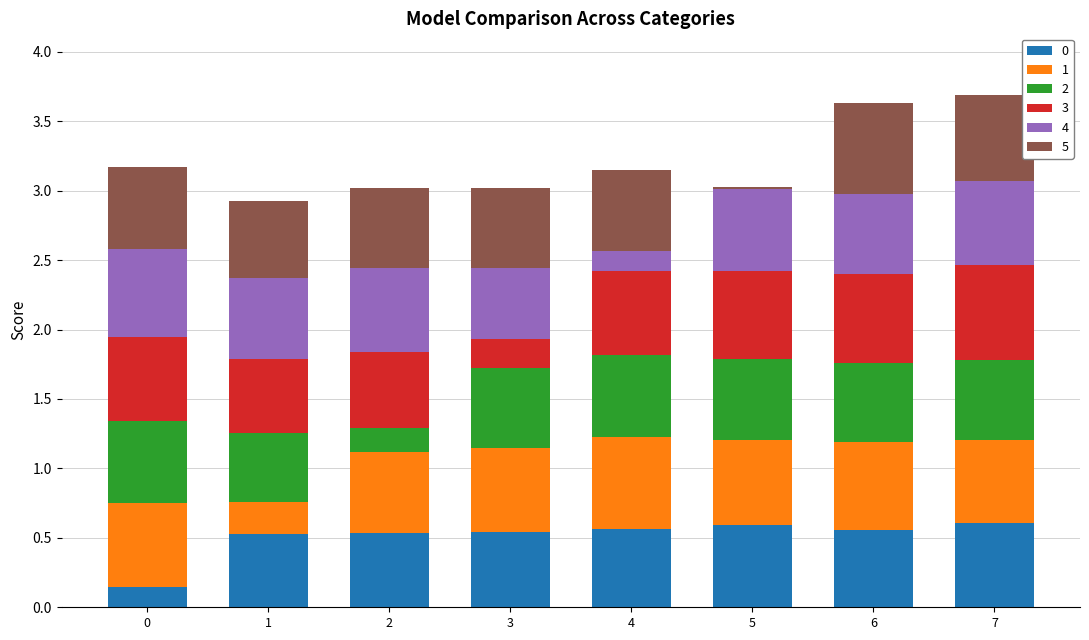

Are the bars grouped side by side (vs. stacked)?

No